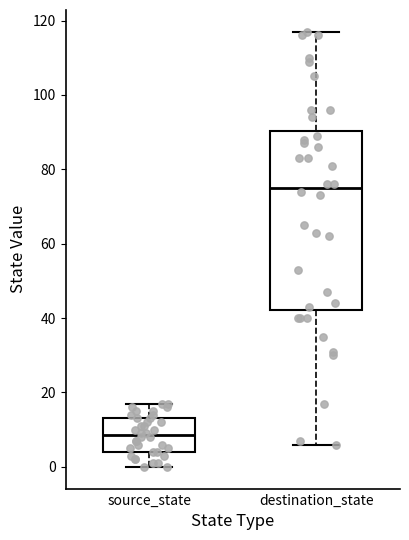

Reading left to right, read every box against the y-axis: the position of its median line, the range the box covers, and the ends of its whiskers. The values are not printed on the chart, so give them approximately, as read against the axis.

source_state: median 8, box 4 to 14, whiskers 0 to 18
destination_state: median 76, box 42 to 90, whiskers 6 to 118